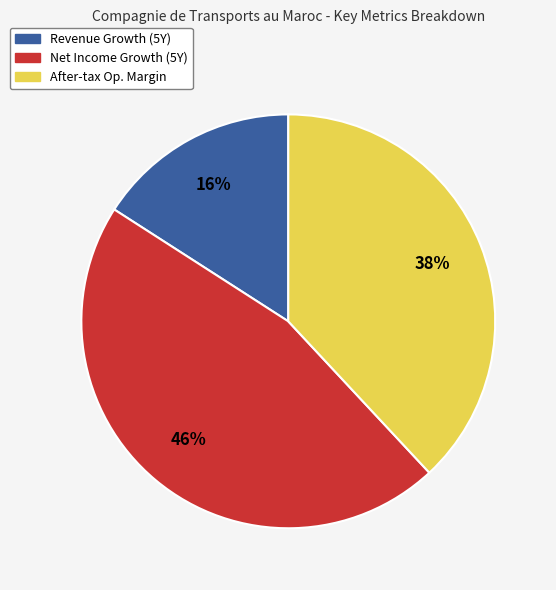

To the nearest percent, what is the difference between the largest and smallest slice percentages?

30%